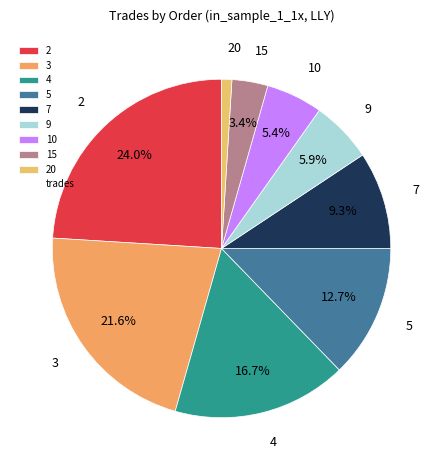

Which has a higher value, 15 or 2?

2